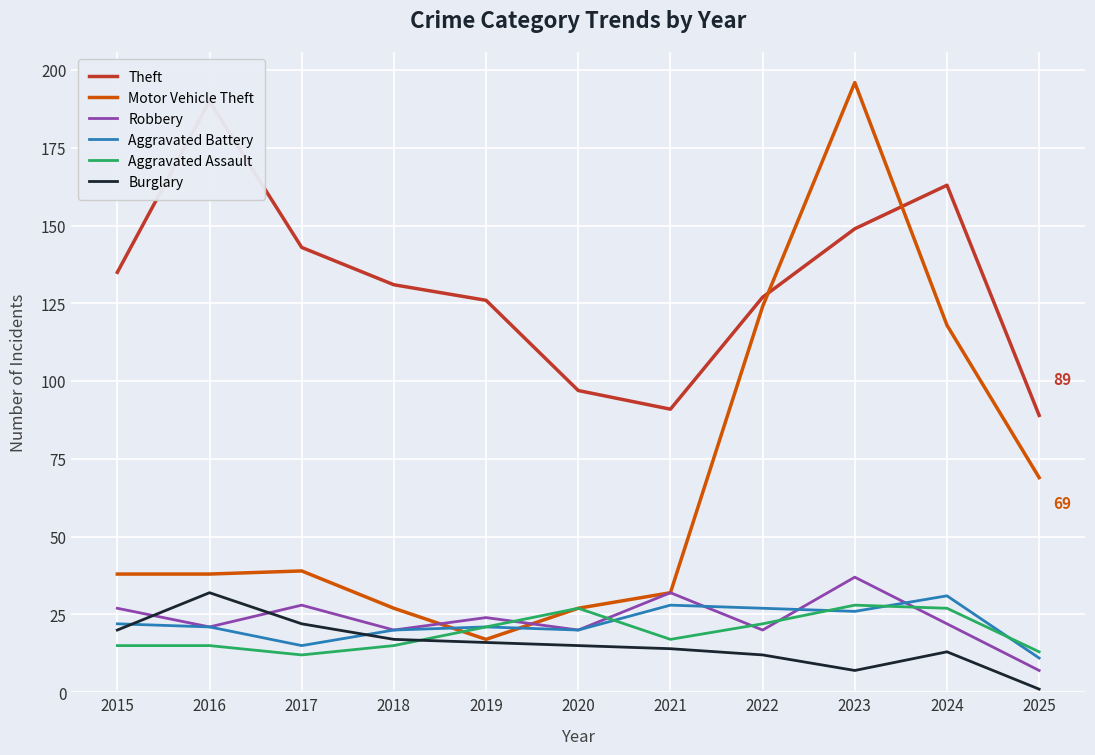

What is the value of the Motor Vehicle Theft point at the 9th from the left?

196